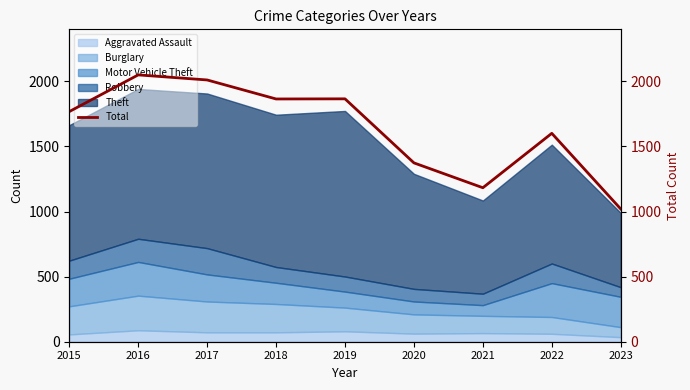

Which label corresponds to the largest value in the chart?

2016